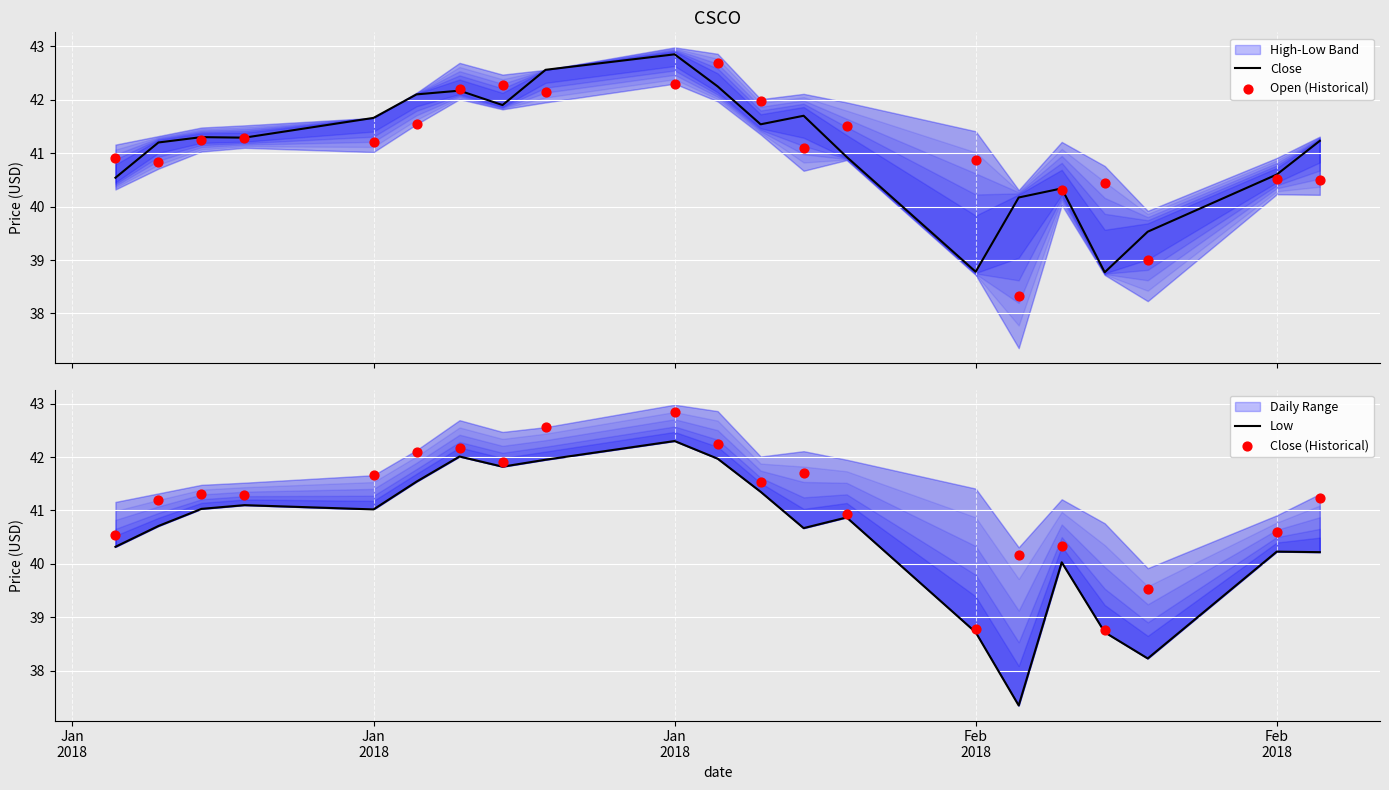

Which series has the largest total across all categories?

Close